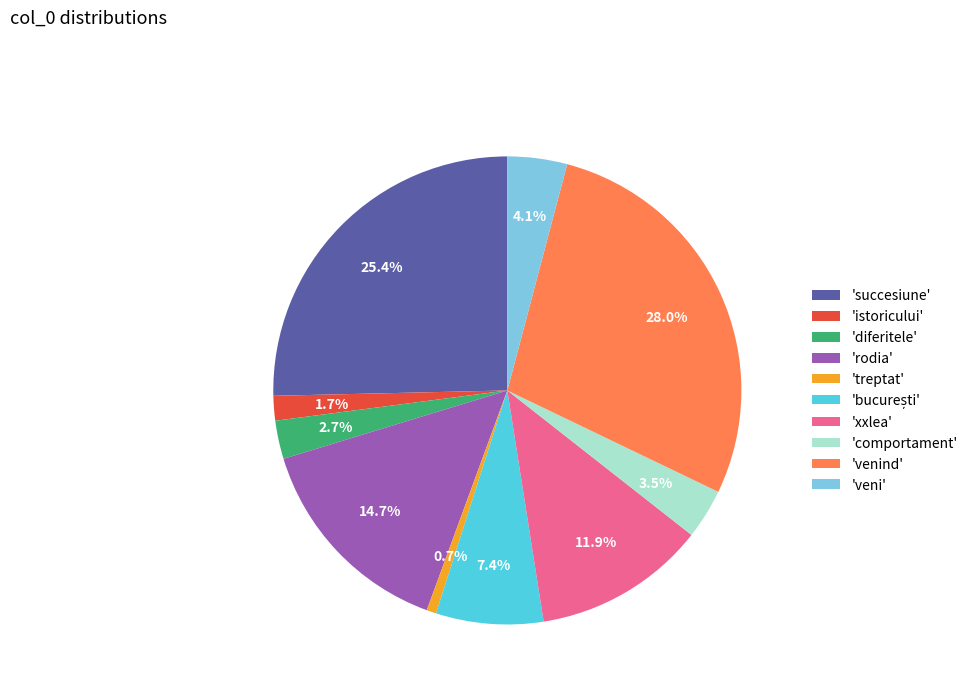

What percentage is NOT represented by 'comportament'?

96.5%